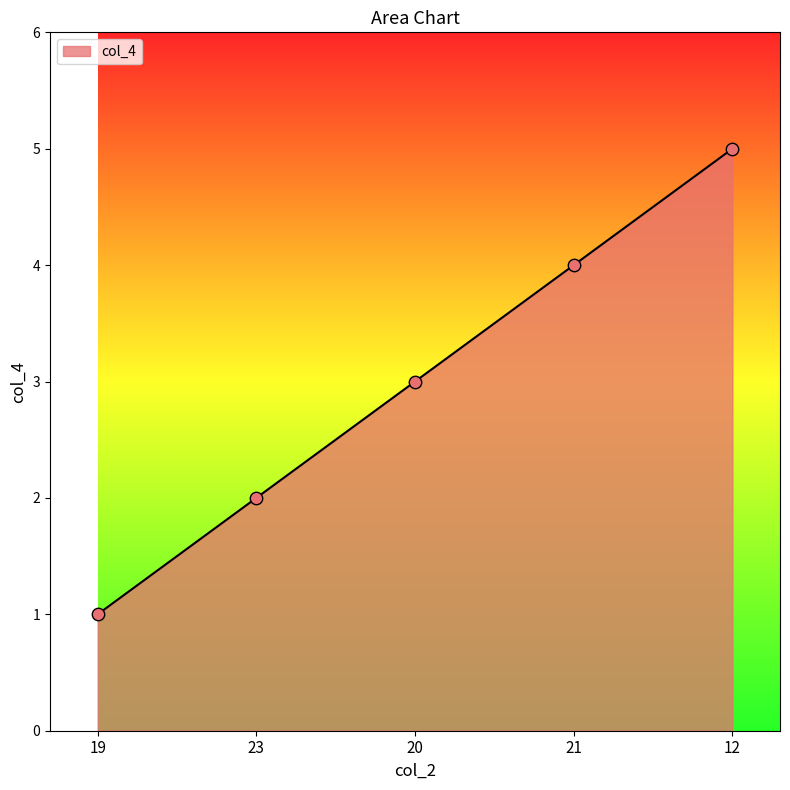

What is the change in value from 23 to 20?

+1